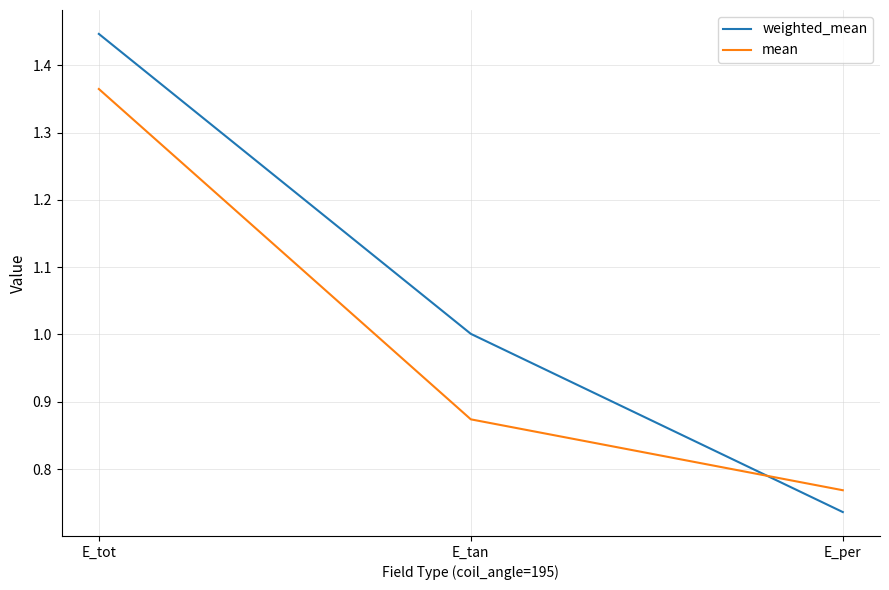

At which category is the sum across all series the highest?

E_tot